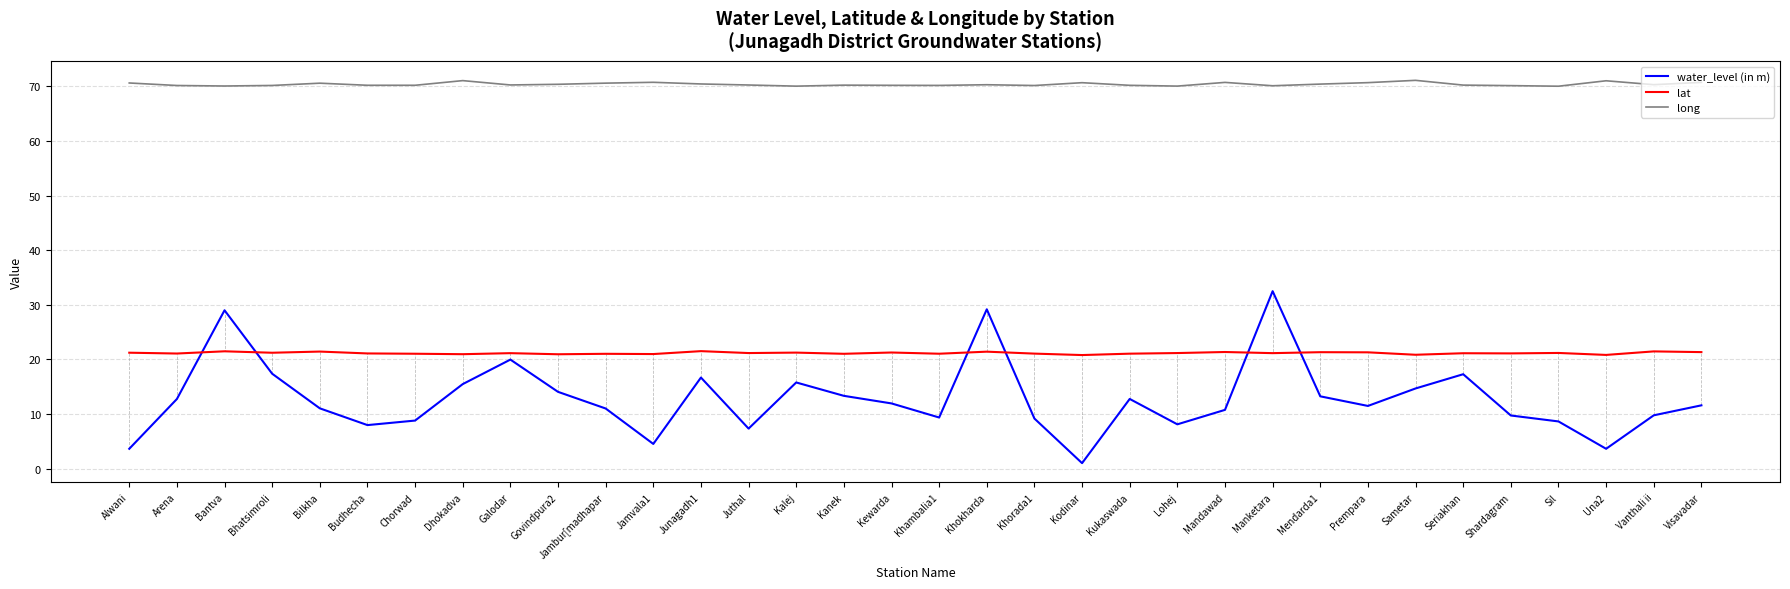

True or false: long and lat cross at least once.

False